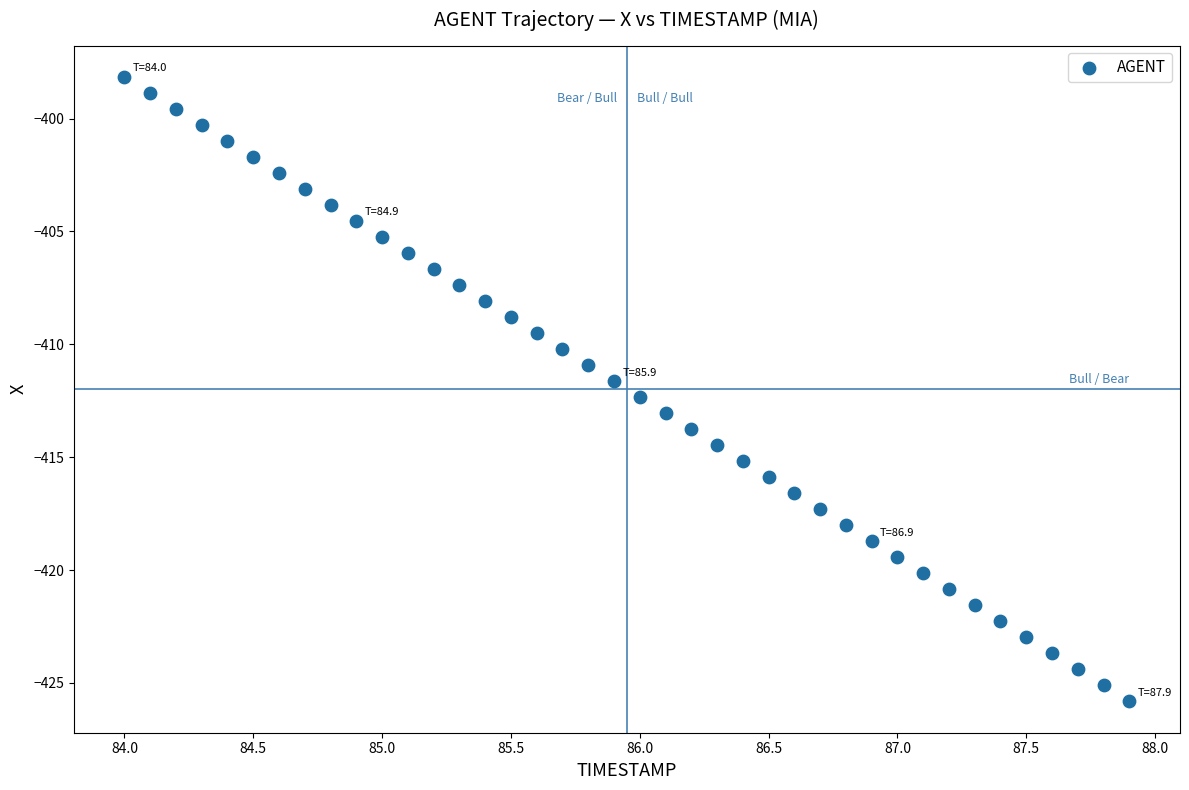

What is the range of X values (max minus min)?

3.9